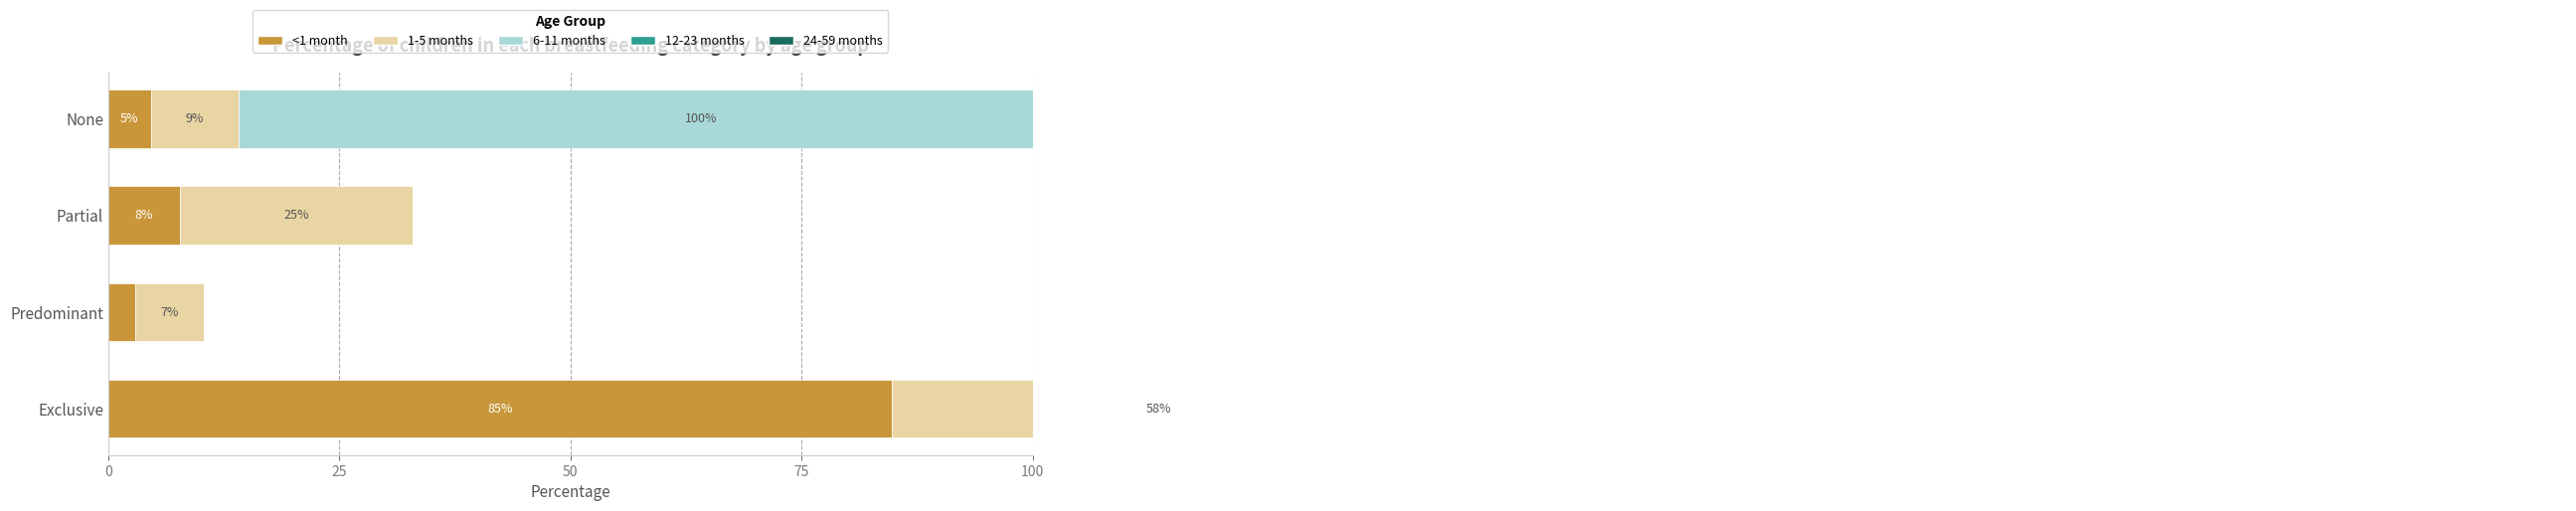

The 24-59 months series shows 68.2 at Exclusive. True or false?

False